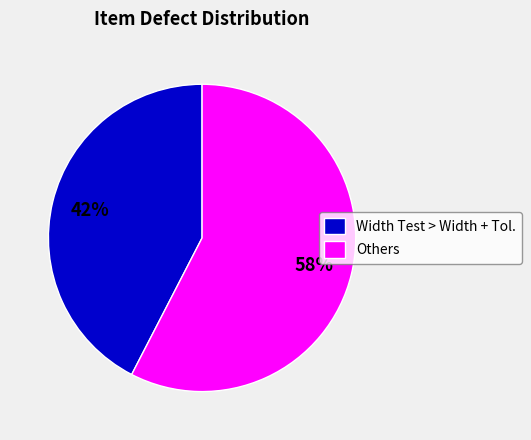

What is the largest slice in the pie chart?

Others